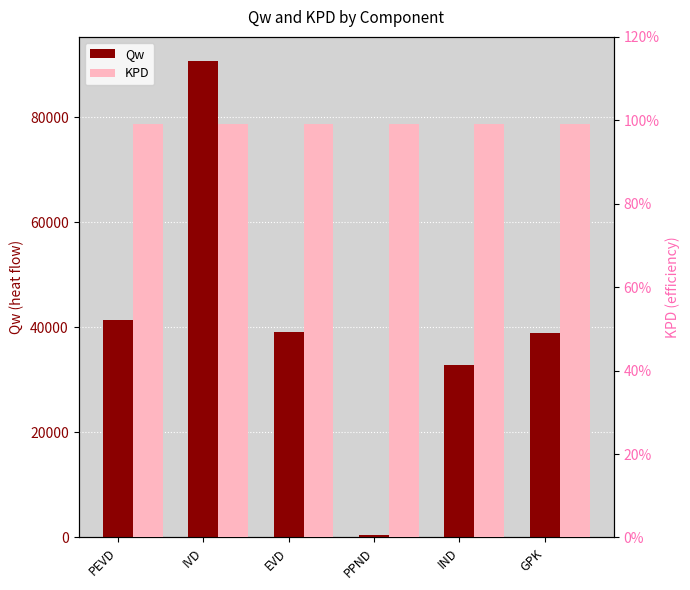

Which series has the largest total across all categories?

Qw